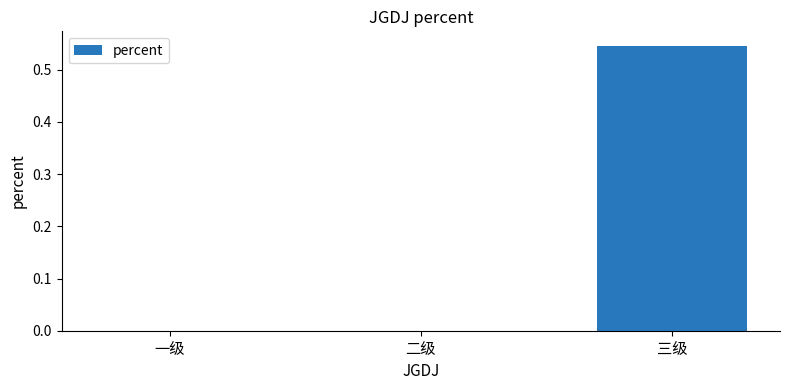

The value at 二级 is 0.0. True or false?

True